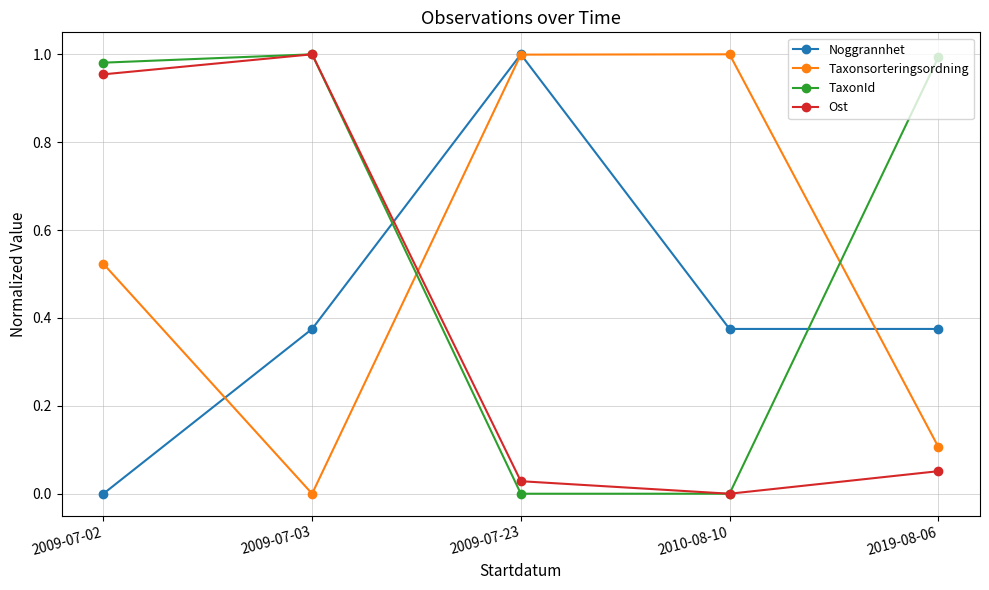

At which category is the sum across all series the highest?

2009-07-02